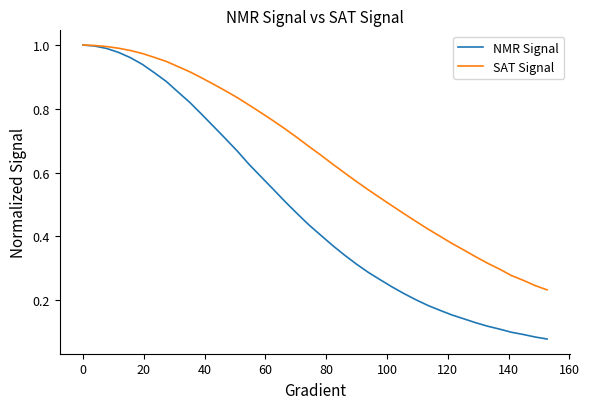

Which series has the largest range (max minus min)?

NMR Signal